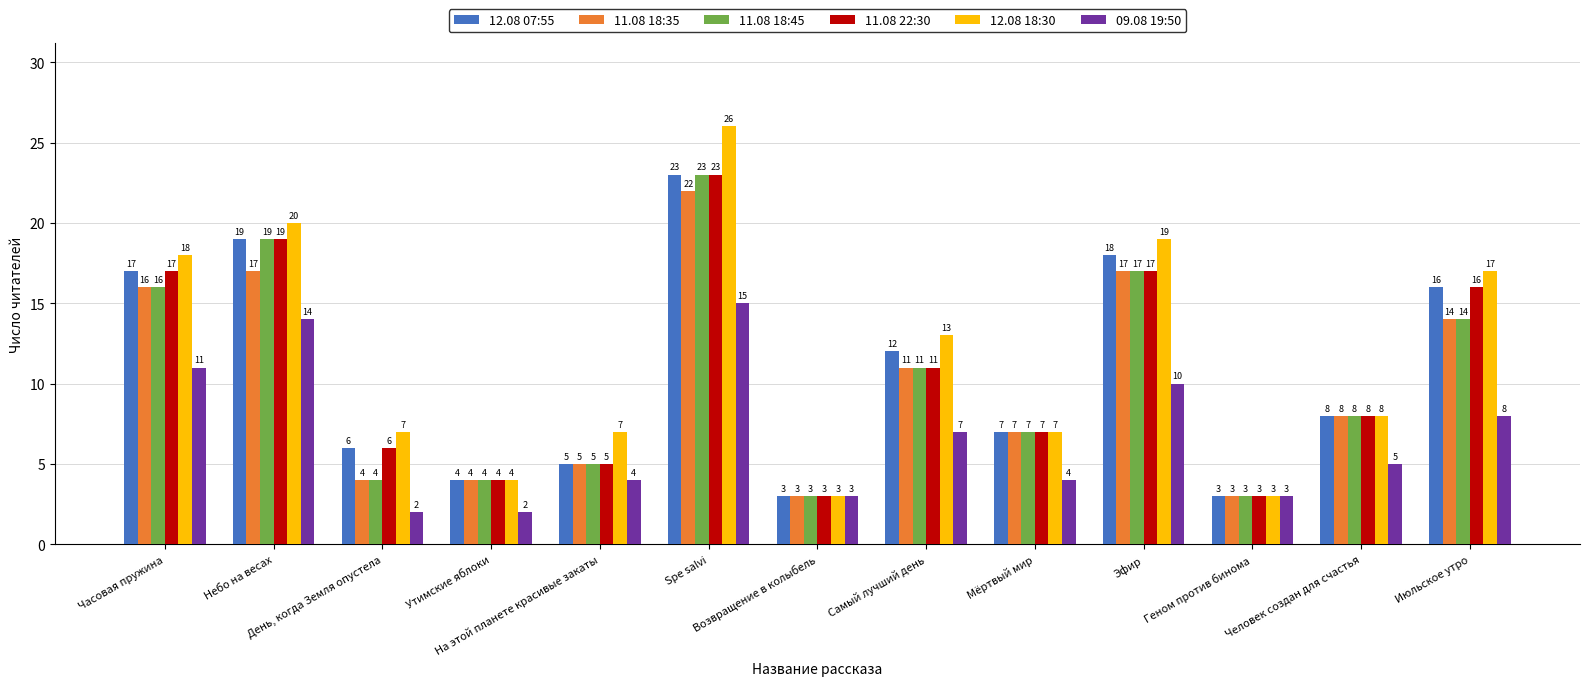

Between Небо на весах and Июльское утро, which series saw the biggest shift?

09.08 19:50